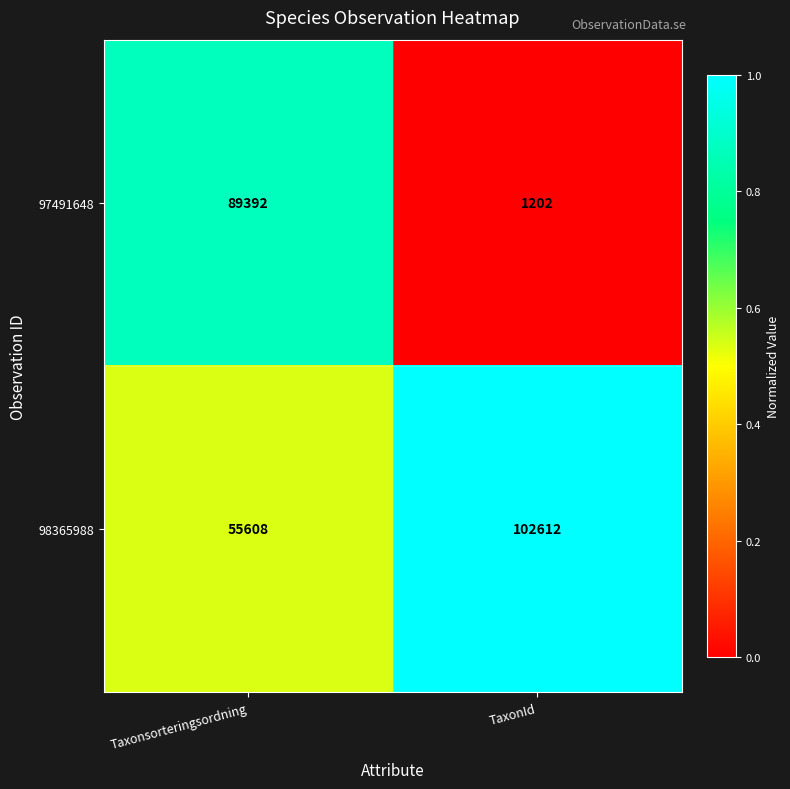

What is the spread (max minus min) of values at Taxonsorteringsordning?

33784